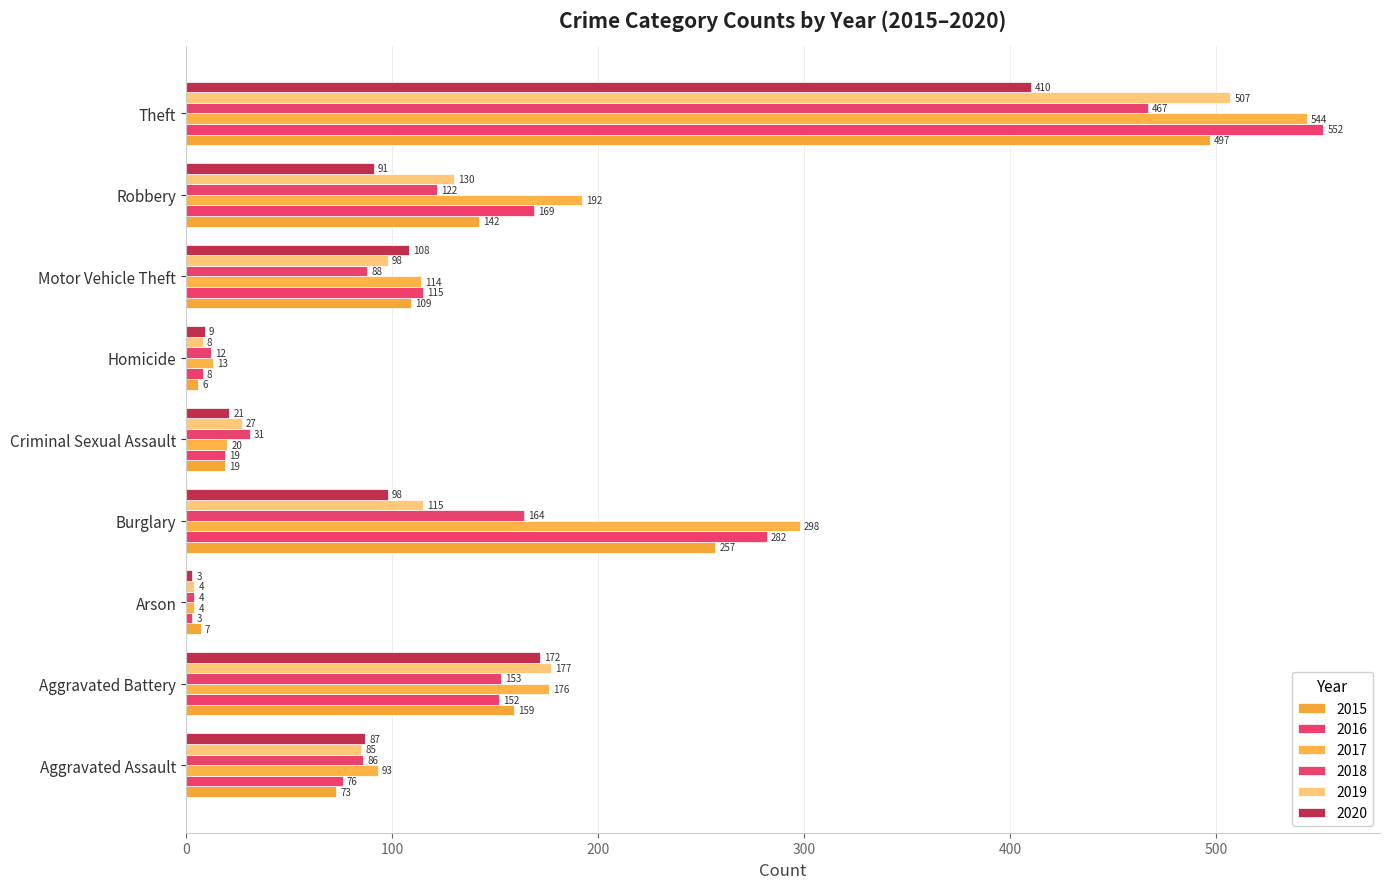

Which series changed the most between Motor Vehicle Theft and Theft?

2016